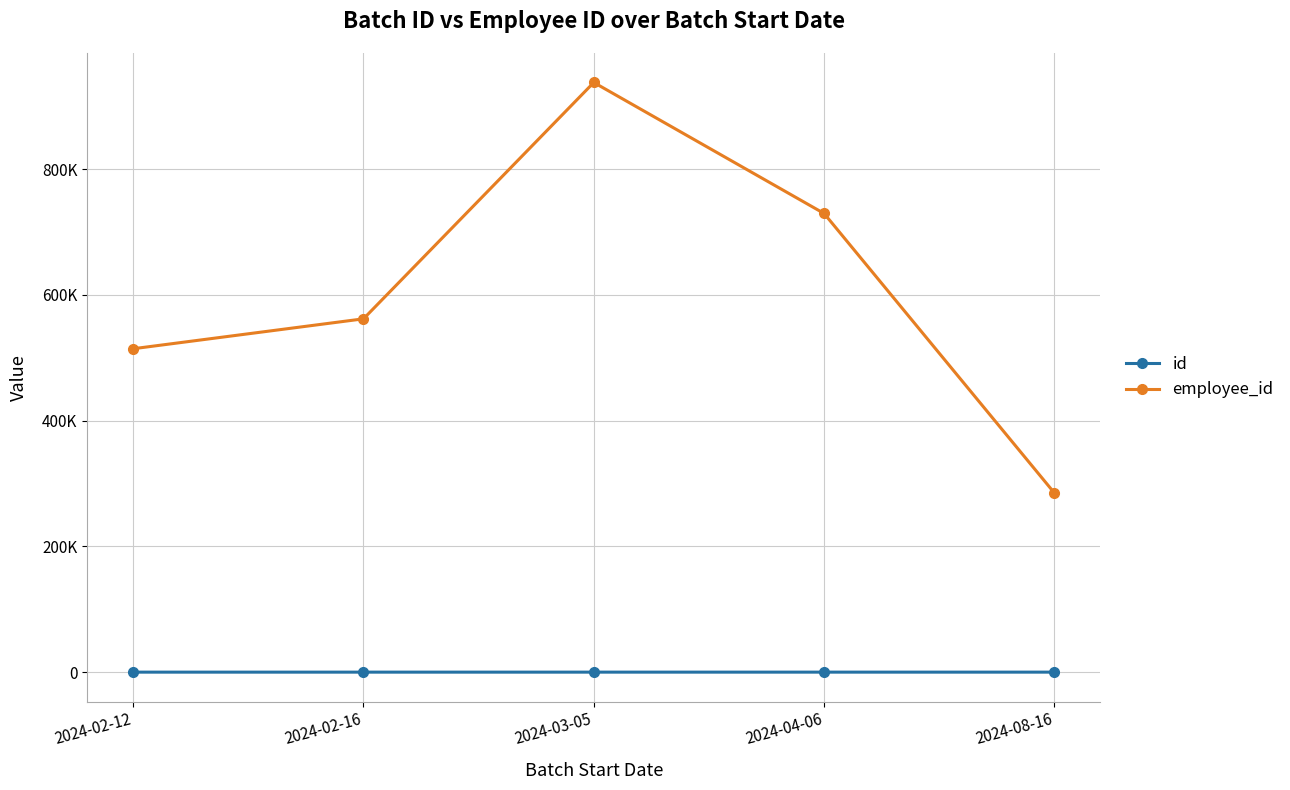

What are all the series names shown in the legend?

id, employee_id